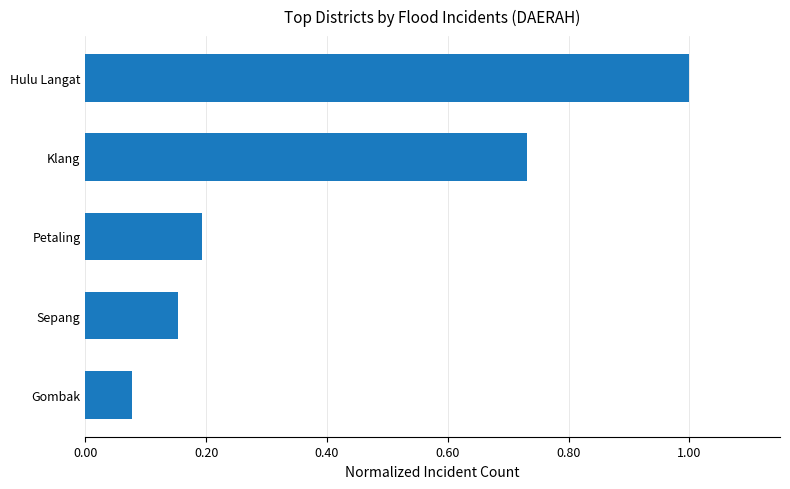

List the labels in order of value, largest first.

Hulu Langat, Klang, Petaling, Sepang, Gombak